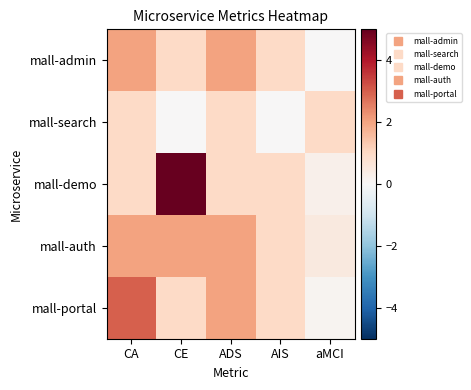

At how many categories does at least one series exceed 3?

1